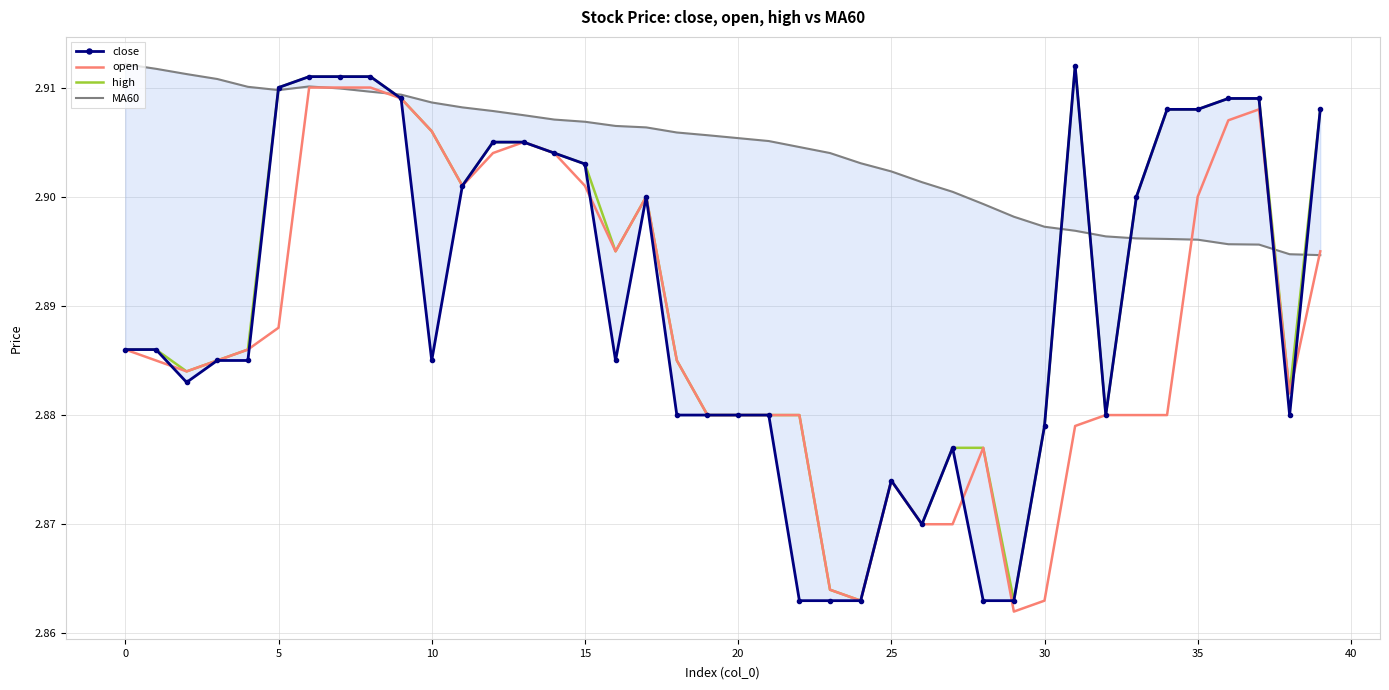

Reading left to right, extract all data points from this chart.

close: 2.9	2.9	2.9	2.9	2.9	2.9	2.9	2.9	2.9	2.9	2.9	2.9	2.9	2.9	2.9	2.9	2.9	2.9	2.9	2.9	2.9	2.9	2.9	2.9	2.9	2.9	2.9	2.9	2.9	2.9	2.9	2.9	2.9	2.9	2.9	2.9	2.9	2.9	2.9	2.9
open: 2.9	2.9	2.9	2.9	2.9	2.9	2.9	2.9	2.9	2.9	2.9	2.9	2.9	2.9	2.9	2.9	2.9	2.9	2.9	2.9	2.9	2.9	2.9	2.9	2.9	2.9	2.9	2.9	2.9	2.9	2.9	2.9	2.9	2.9	2.9	2.9	2.9	2.9	2.9	2.9
high: 2.9	2.9	2.9	2.9	2.9	2.9	2.9	2.9	2.9	2.9	2.9	2.9	2.9	2.9	2.9	2.9	2.9	2.9	2.9	2.9	2.9	2.9	2.9	2.9	2.9	2.9	2.9	2.9	2.9	2.9	2.9	2.9	2.9	2.9	2.9	2.9	2.9	2.9	2.9	2.9
MA60: 2.9	2.9	2.9	2.9	2.9	2.9	2.9	2.9	2.9	2.9	2.9	2.9	2.9	2.9	2.9	2.9	2.9	2.9	2.9	2.9	2.9	2.9	2.9	2.9	2.9	2.9	2.9	2.9	2.9	2.9	2.9	2.9	2.9	2.9	2.9	2.9	2.9	2.9	2.9	2.9